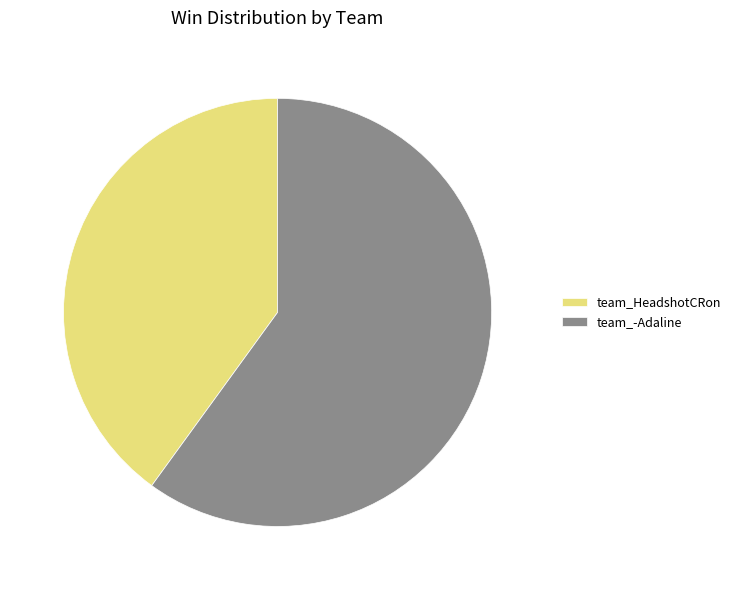

Which slice represents more than half of the pie?

team_-Adaline